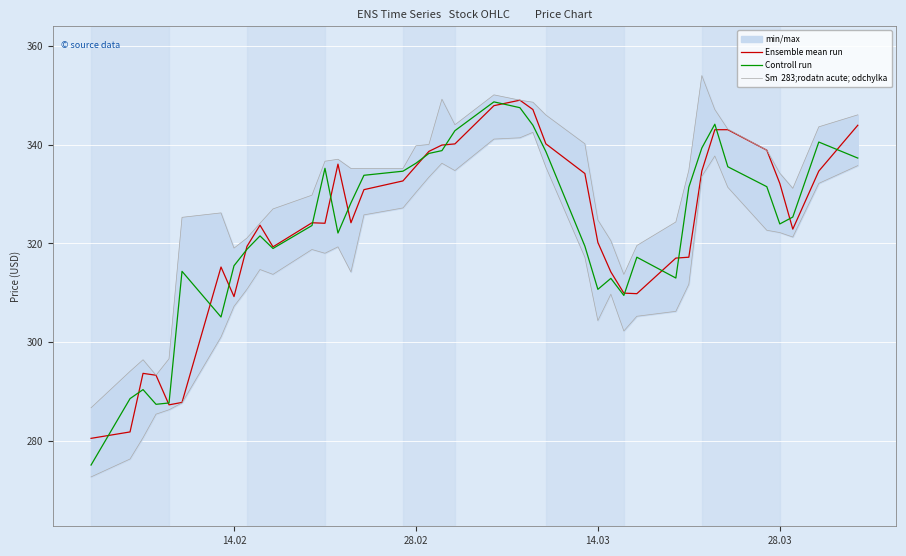

How many interior local peaks does the Ensemble mean run series have?

6